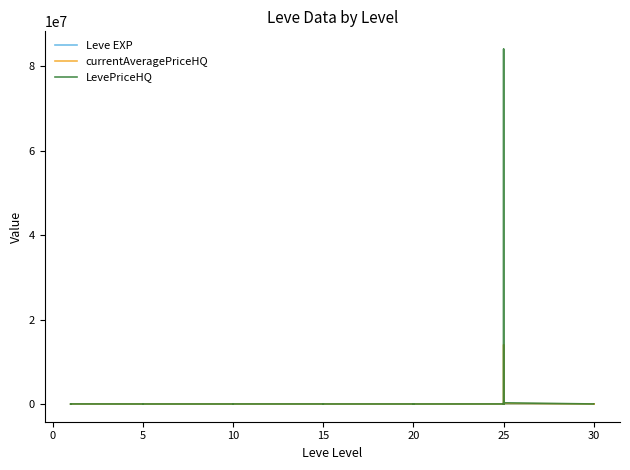

What is the sum of the currentAveragePriceHQ values at 30 and 15?

3166.7